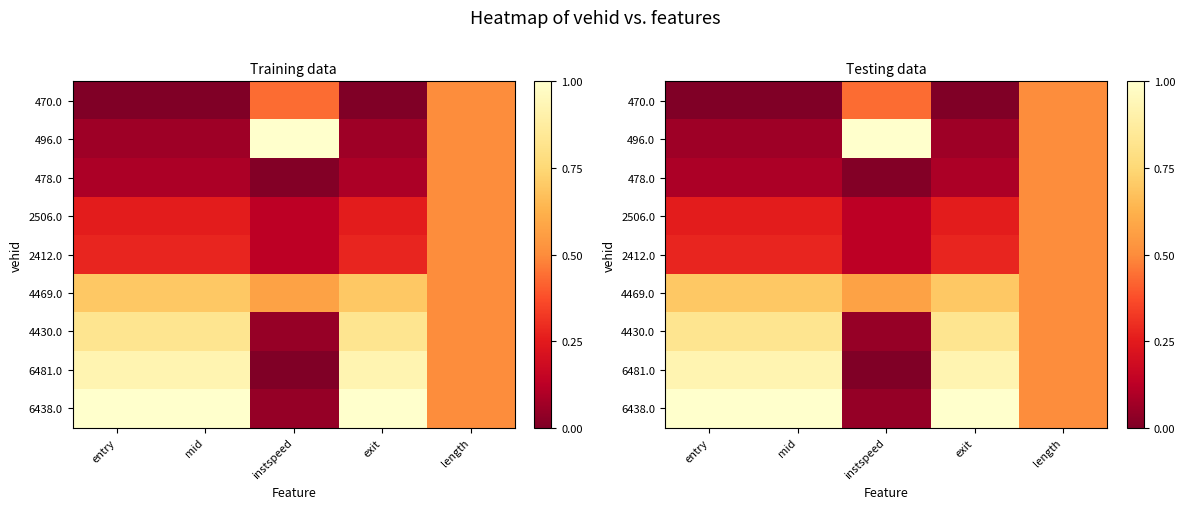

At how many categories does at least one series exceed 0?

5